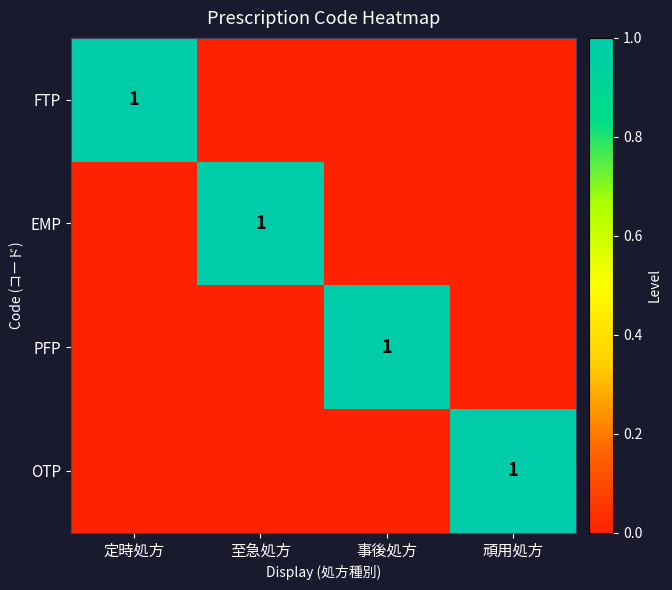

The PFP series shows 1 at 事後処方. True or false?

True